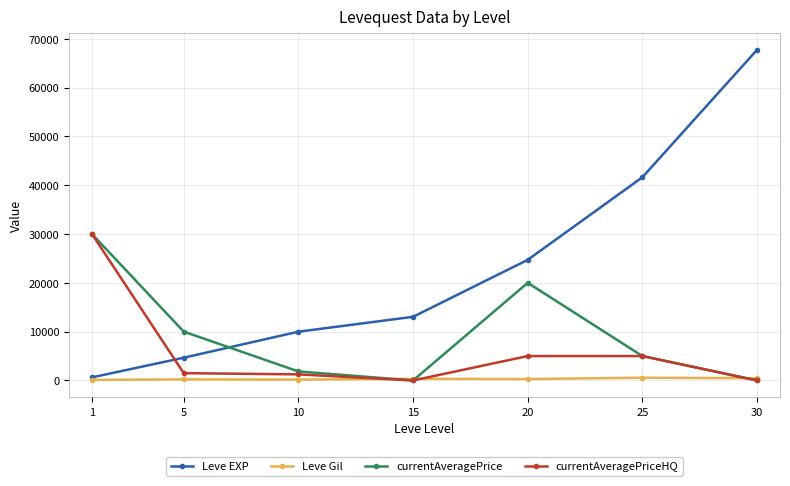

What is the sum of all Leve EXP values?

162390